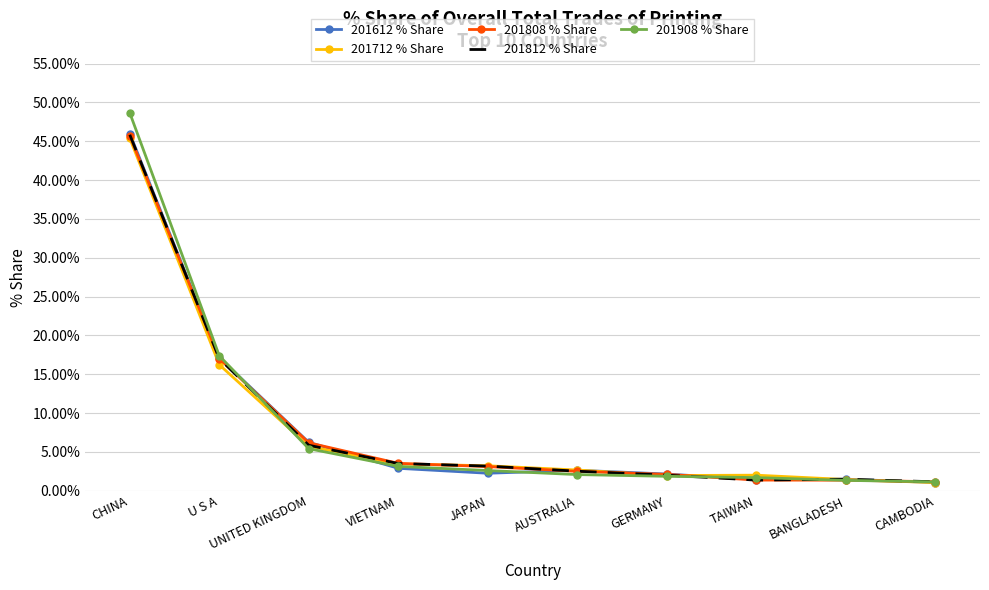

Which series has the largest range (max minus min)?

201908 % Share